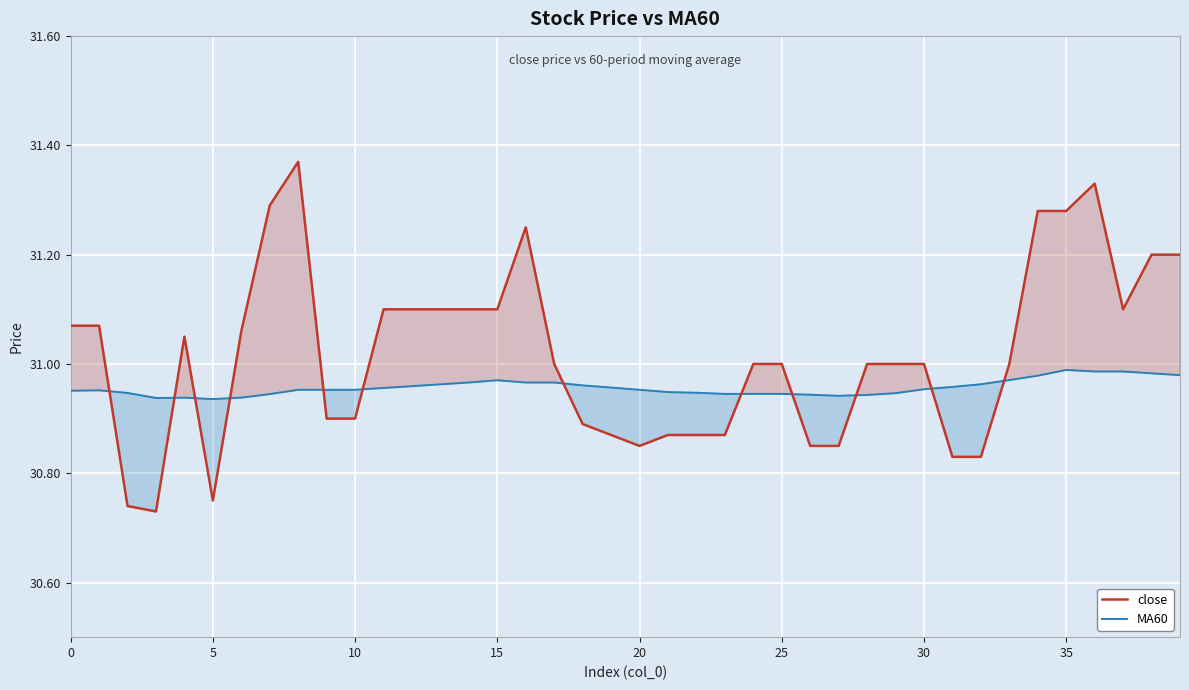

The value of close at 36 is 31.3. True or false?

True